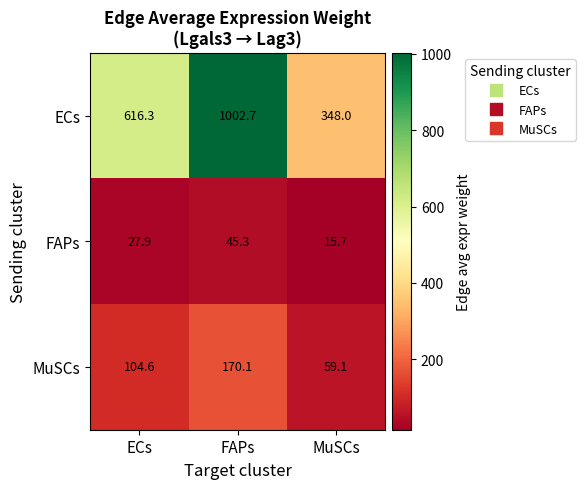

Is it true that FAPs equals 45.3 at FAPs?

True